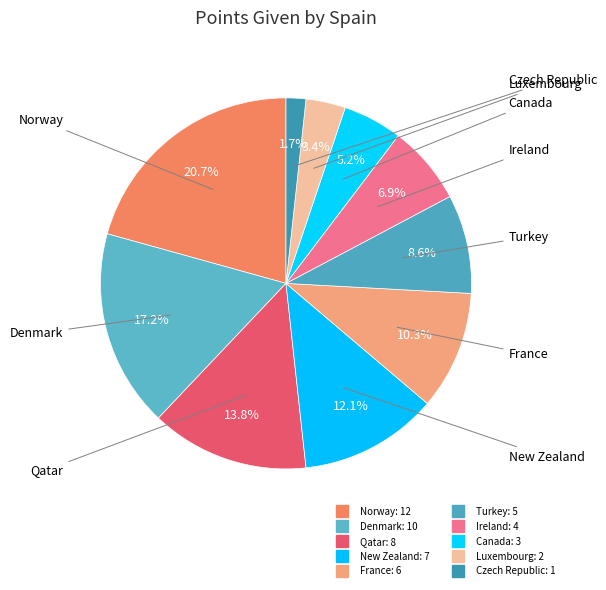

Does any single category account for the majority?

No